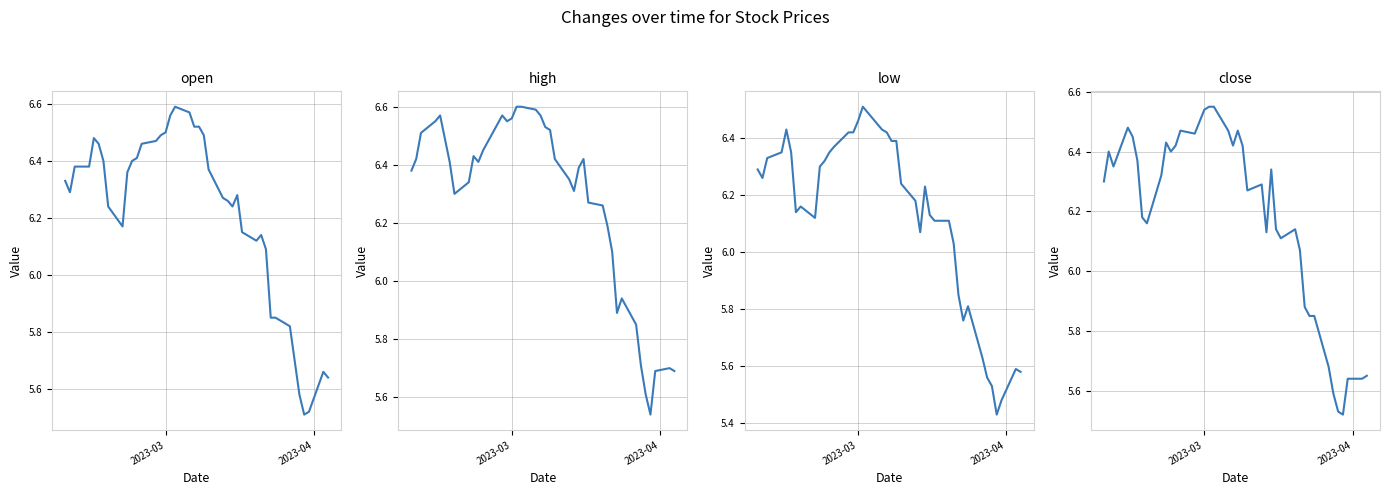

How many data points in open are less than 6?

9